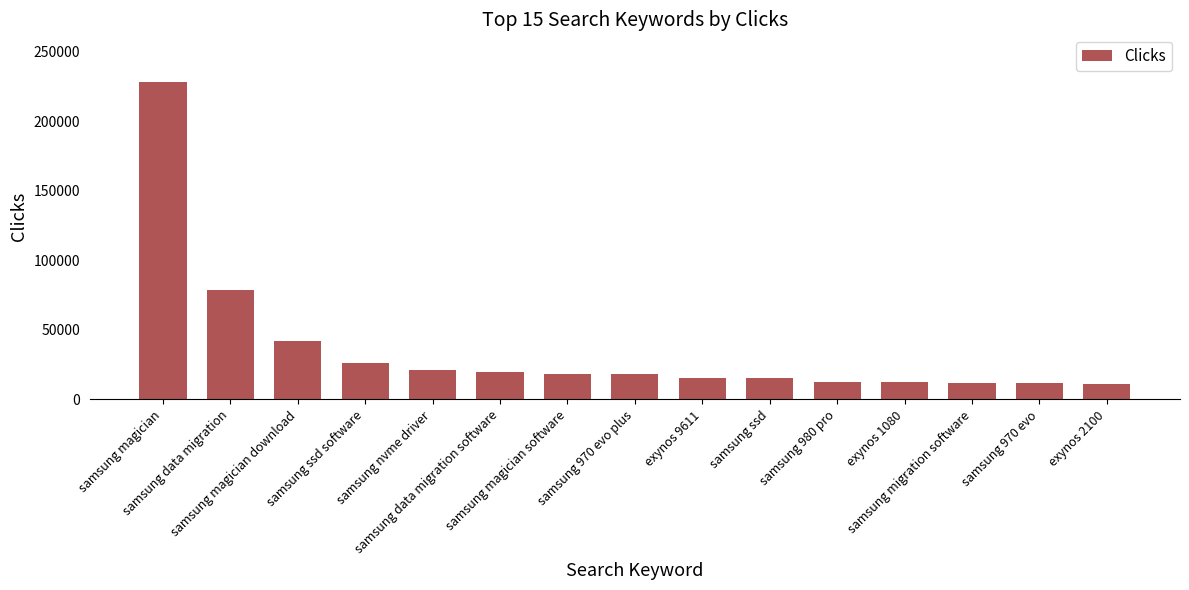

What is the average value?

36231